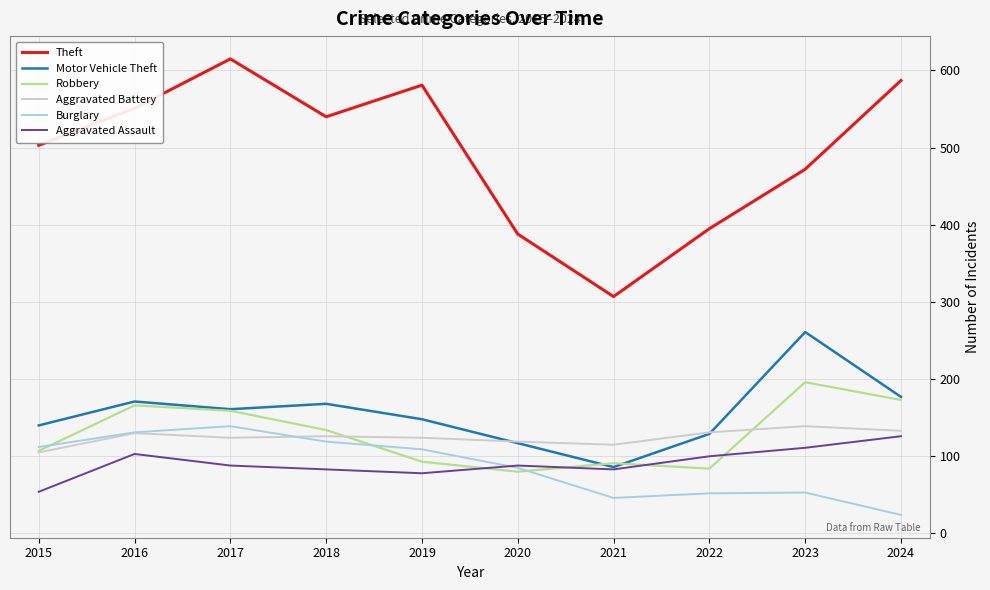

In Robbery, how many points are higher than both neighbors (excluding endpoints)?

3